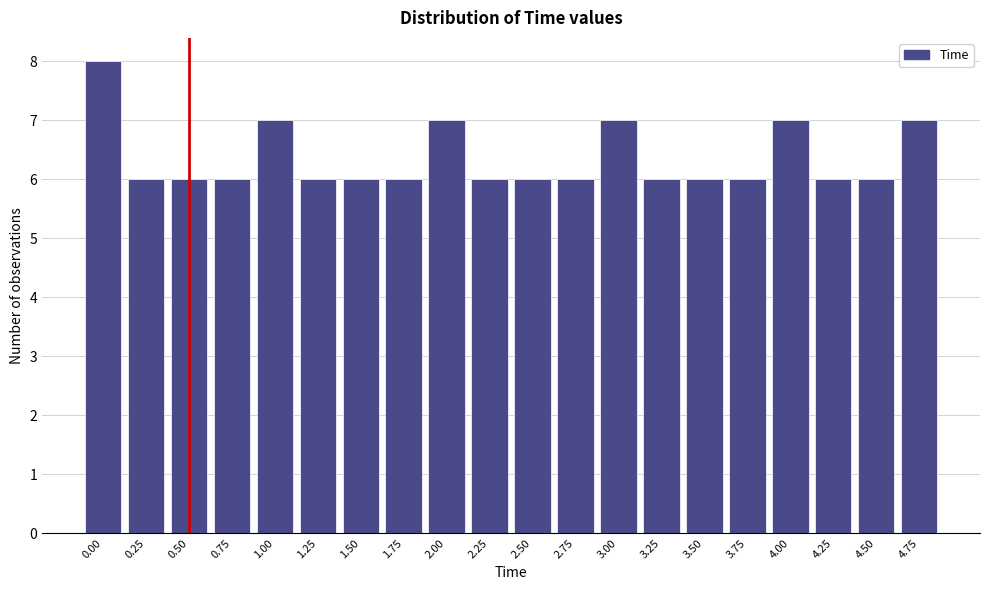

Reading left to right, extract all data points from this chart.

0.00=8	0.25=6	0.50=6	0.75=6	1.00=7	1.25=6	1.50=6	1.75=6	2.00=7	2.25=6	2.50=6	2.75=6	3.00=7	3.25=6	3.50=6	3.75=6	4.00=7	4.25=6	4.50=6	4.75=7